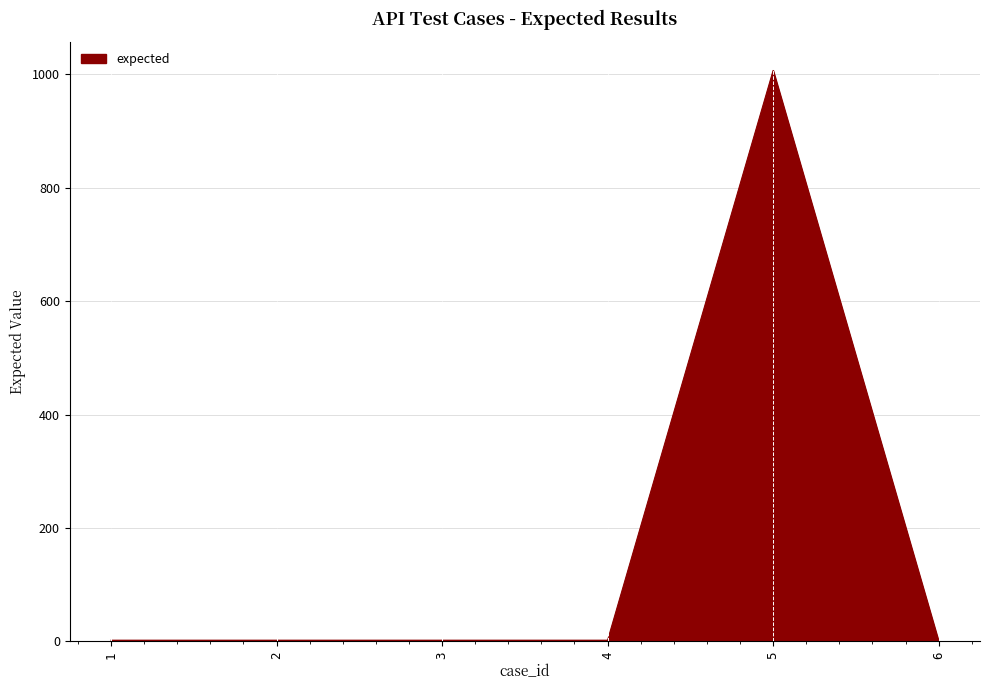

What is the difference between the values at 2 and 5?

1005